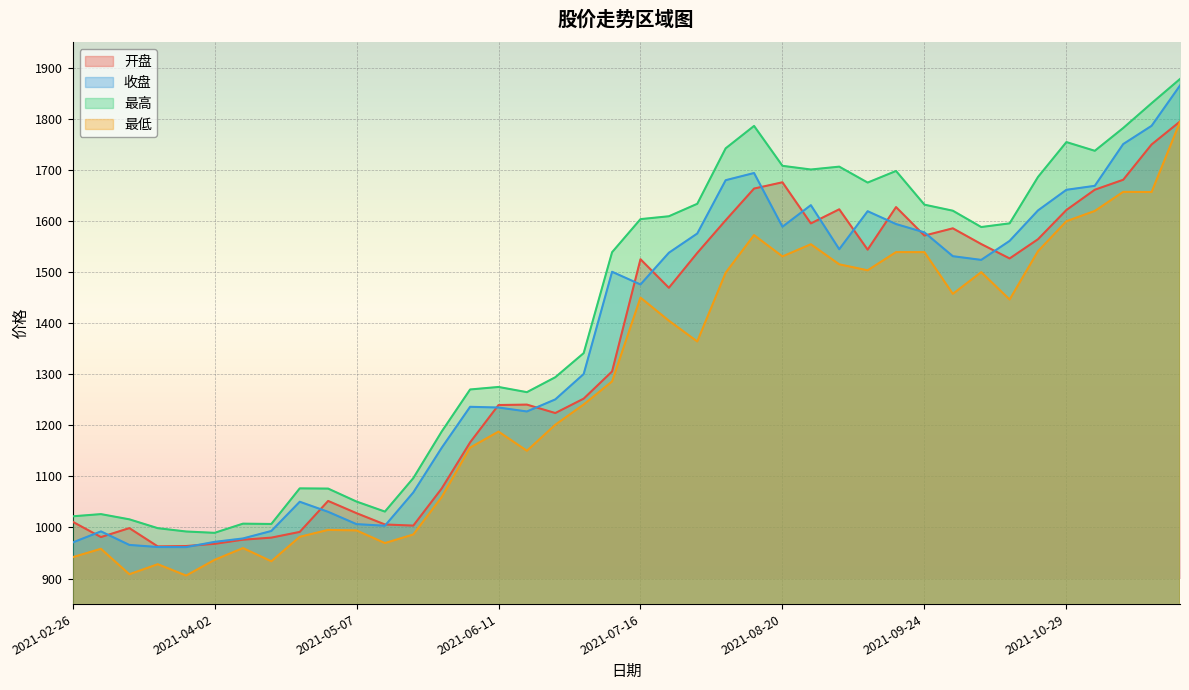

Does the chart display data point markers on the line(s)?

No